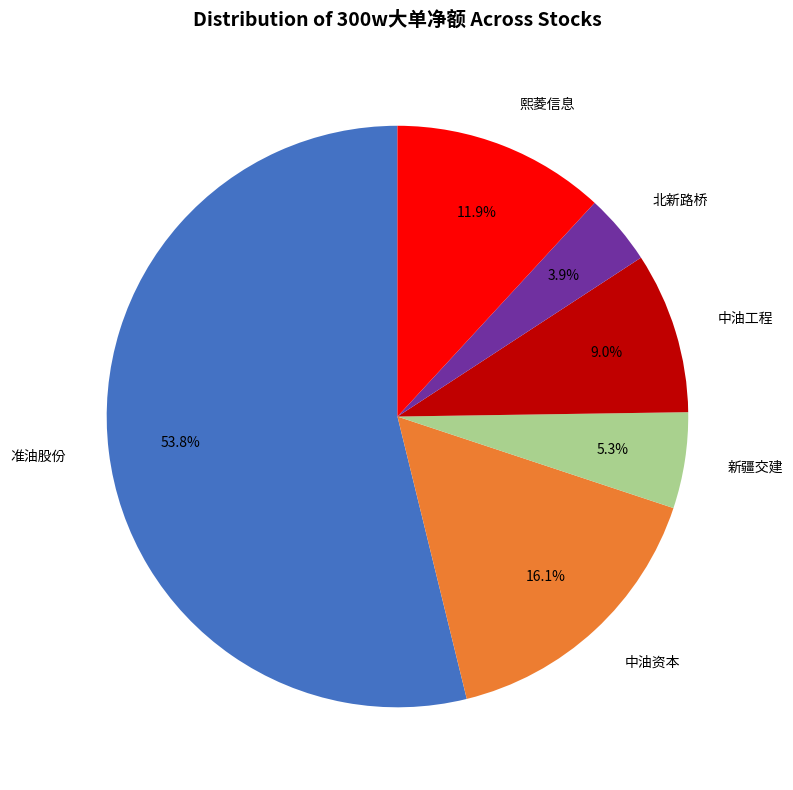

Which has a higher value, 中油资本 or 中油工程?

中油资本